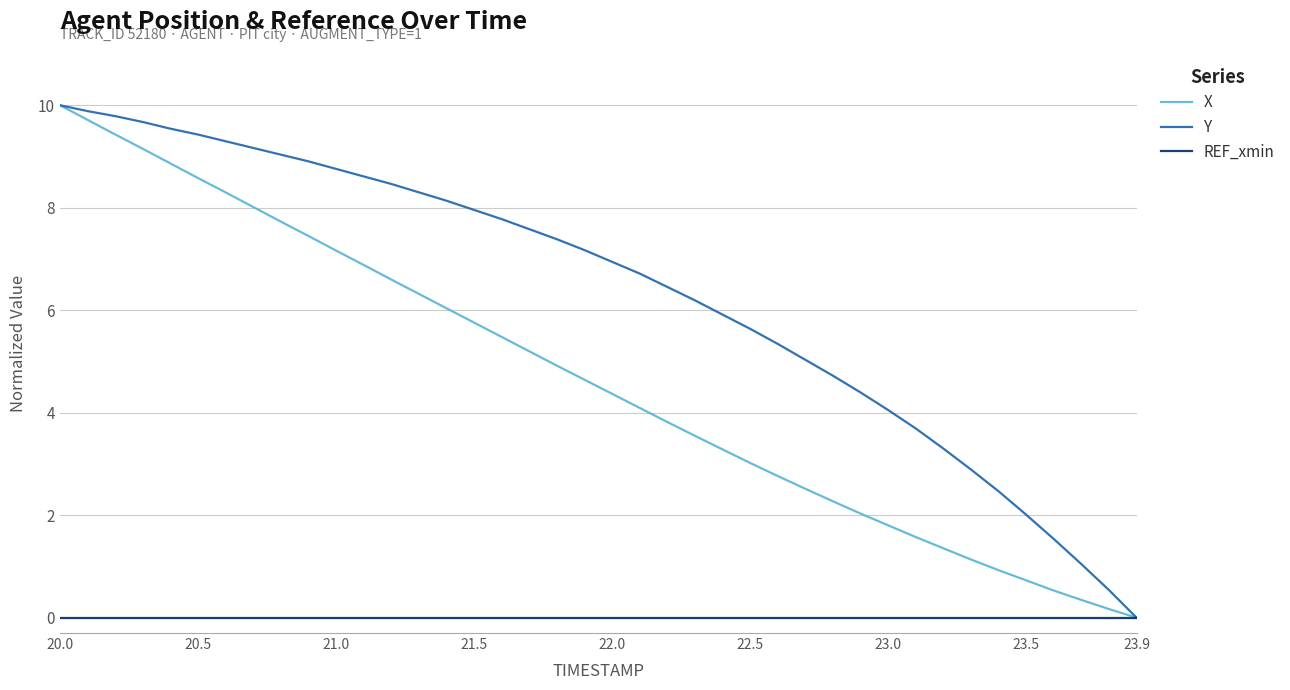

Rank the series by their average value, from highest to lowest.

Y, X, REF_xmin